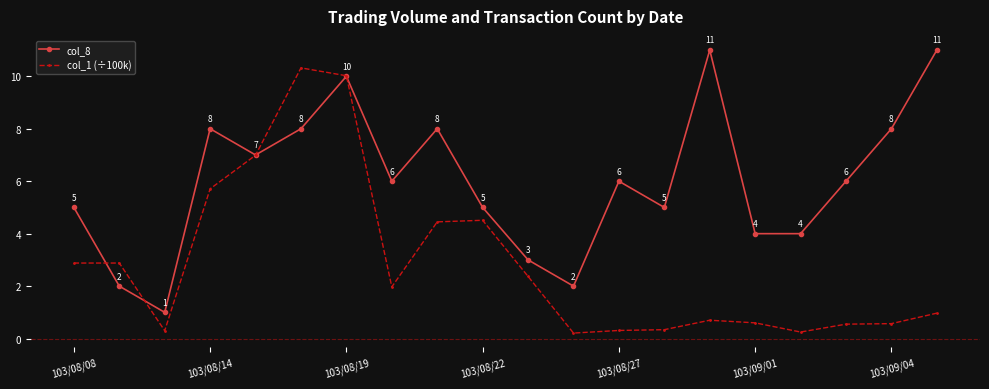

Rank the series by their average value, from lowest to highest.

col_1 (÷100k), col_8